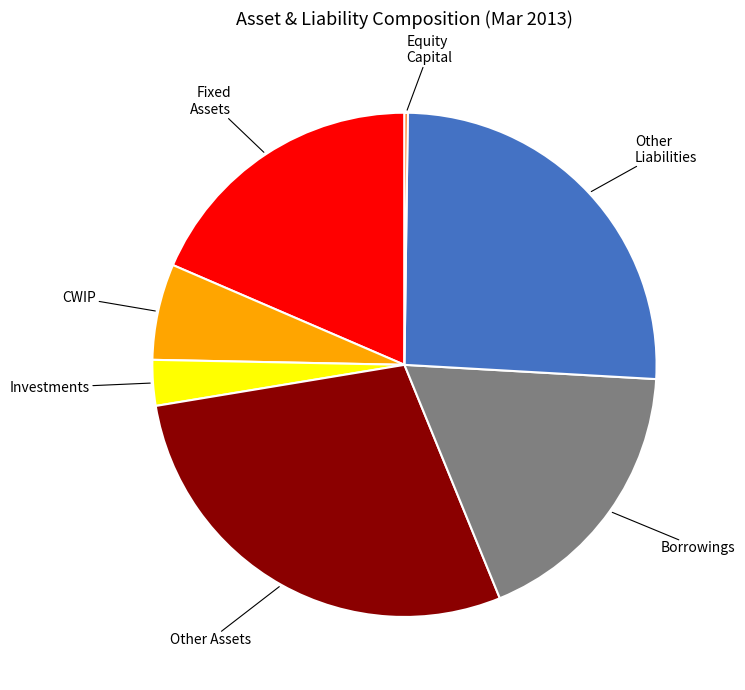

Is there any slice that represents more than half of the pie?

No